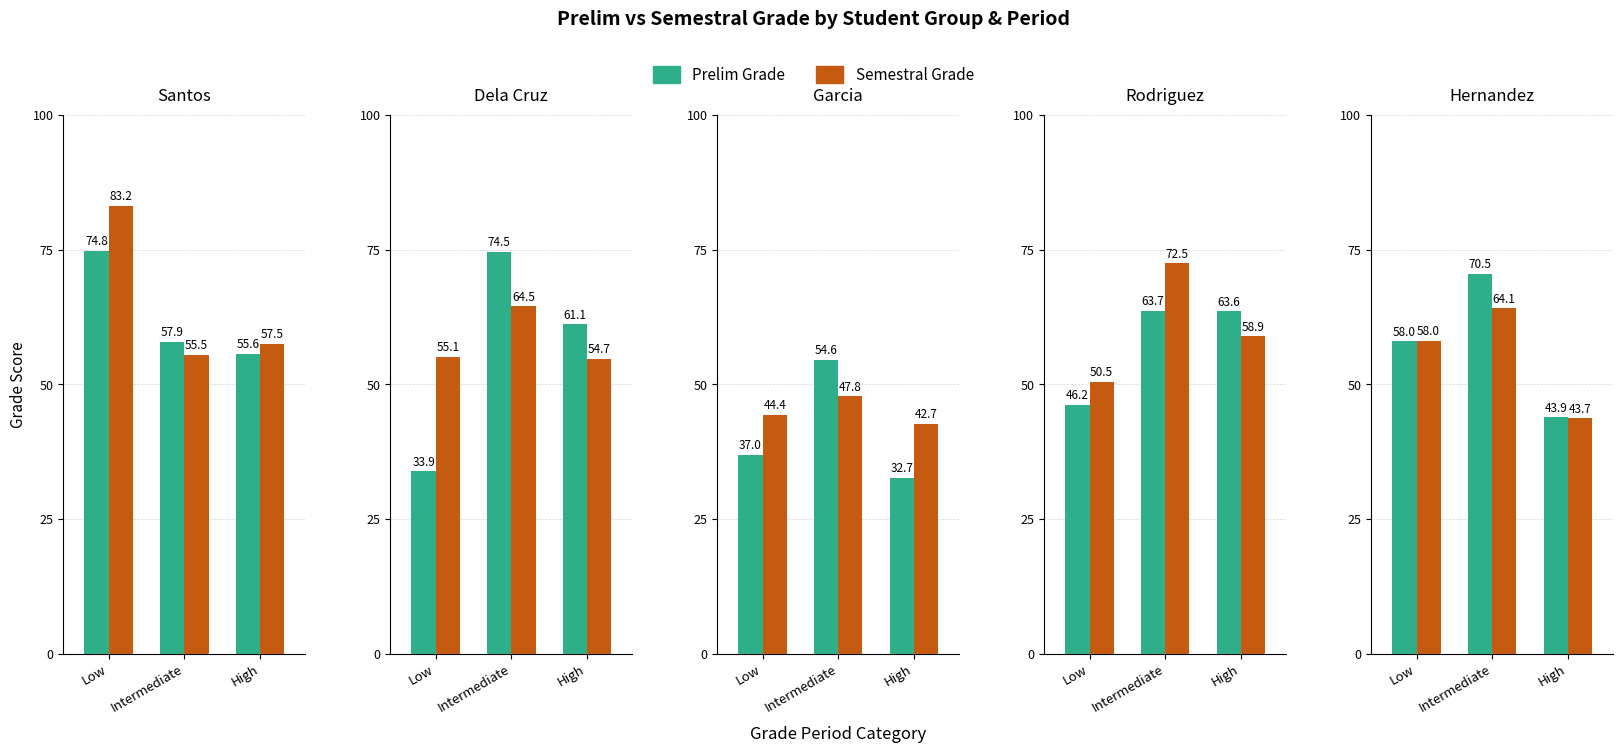

Which series has the largest total across all categories?

Prelim Grade